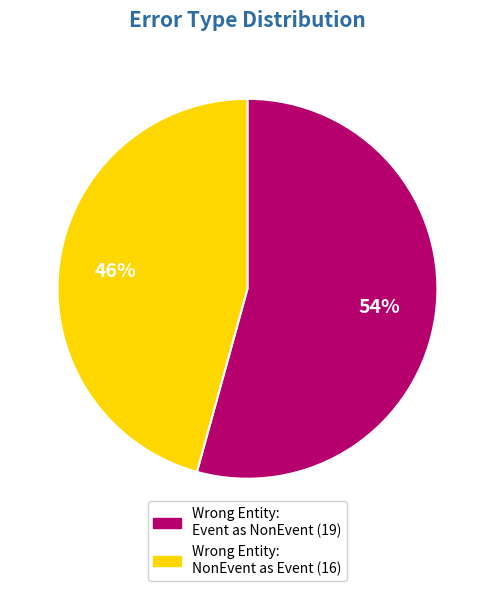

Is there any slice that represents more than half of the pie?

Yes